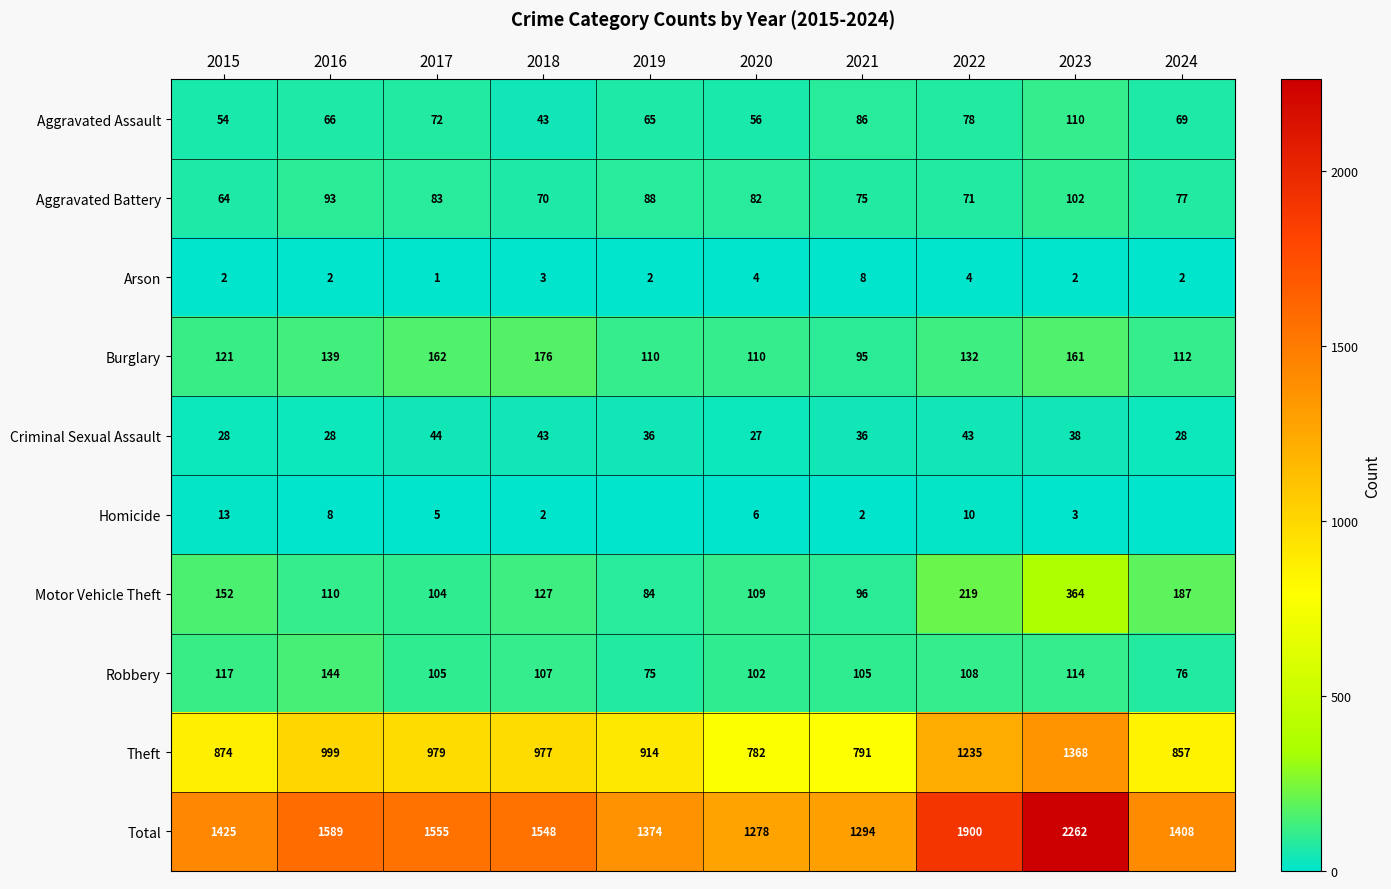

Rank the categories by Aggravated Battery value from lowest to highest.

2015, 2018, 2022, 2021, 2024, 2020, 2017, 2019, 2016, 2023